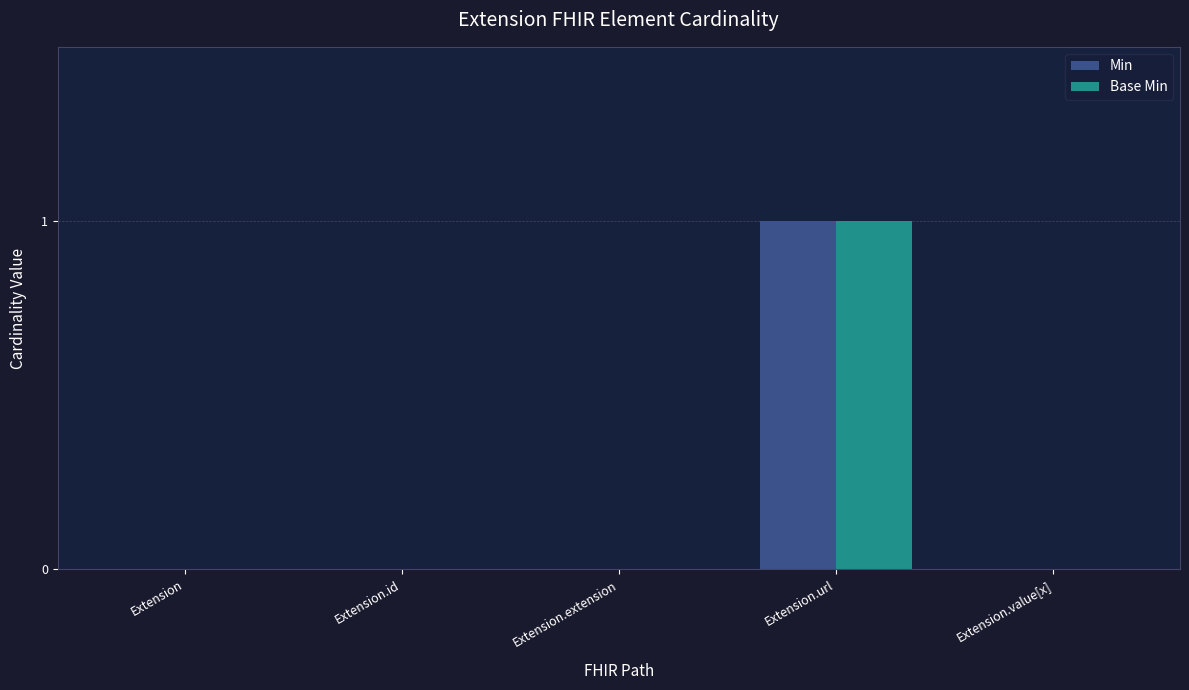

What is the greatest value displayed?

1